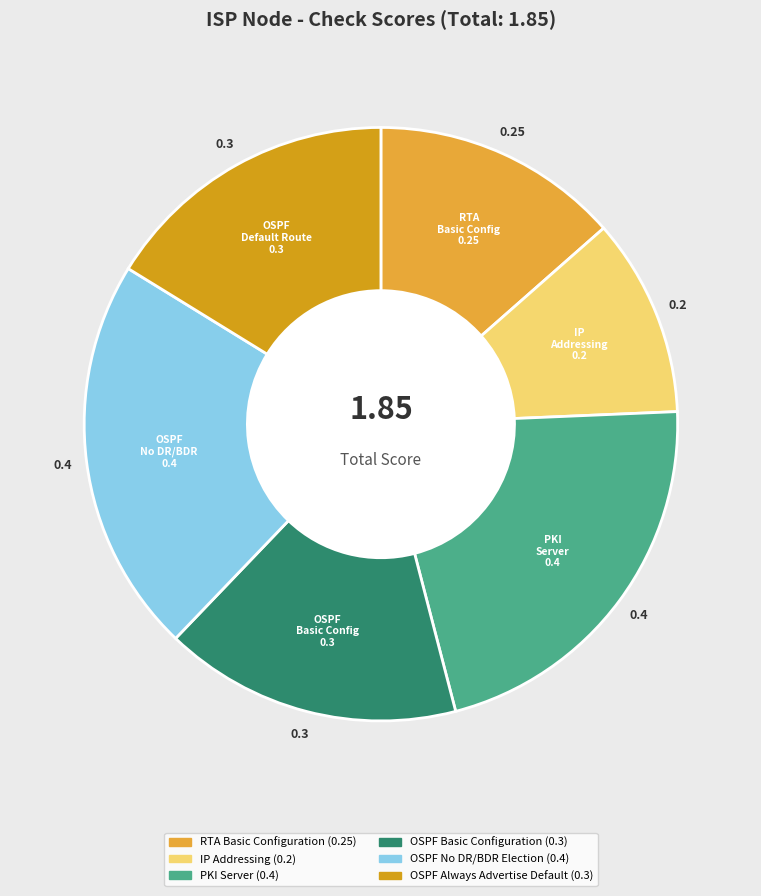

Rank the categories by value from highest to lowest.

PKI Server, OSPF No DR/BDR Election, OSPF Basic Configuration, OSPF Always Advertise Default, RTA Basic Configuration, IP Addressing